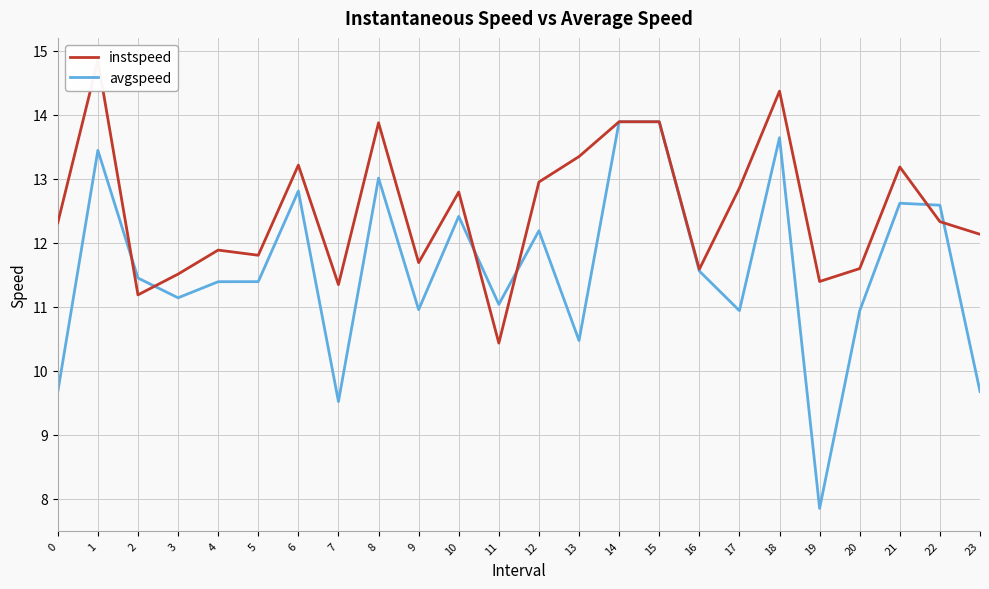

What is the total value across all series at 14?

27.8